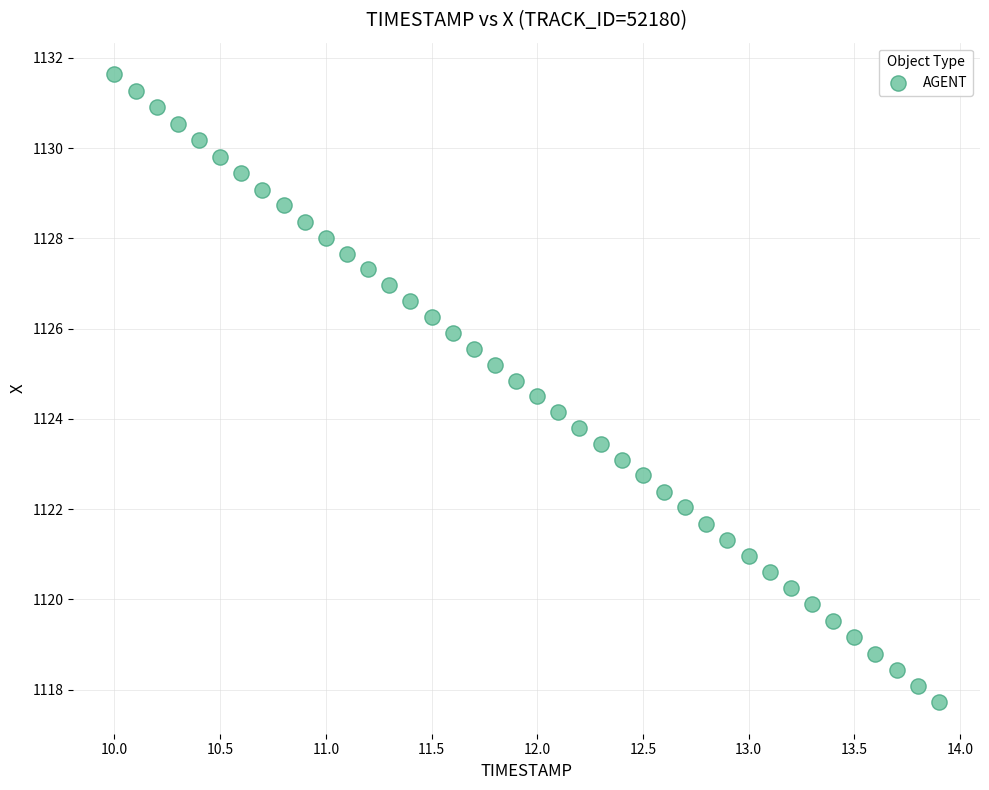

What is the range of X values (max minus min)?

3.9